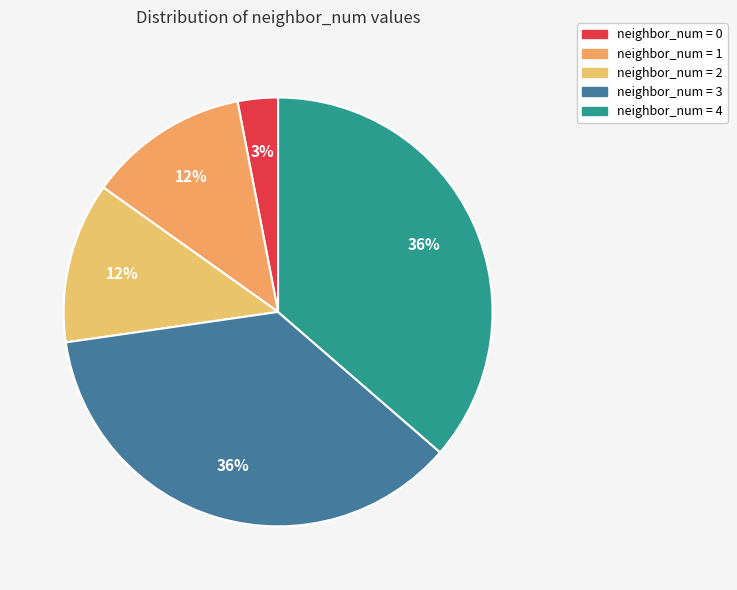

To the nearest percent, what is the average slice percentage?

20%